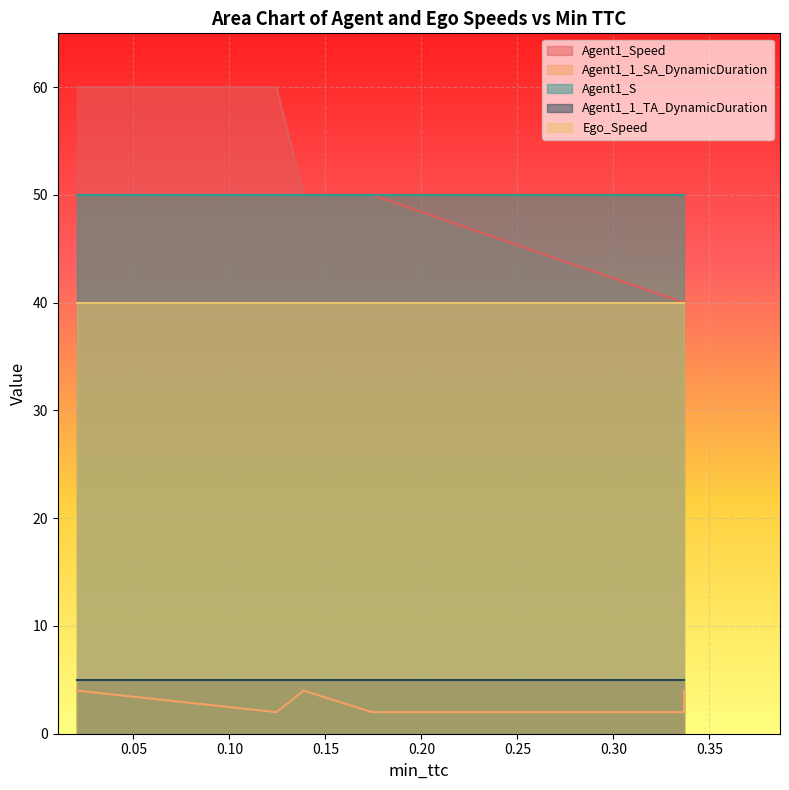

True or false: Agent1_1_TA_DynamicDuration has more than 0 interior local peaks.

False